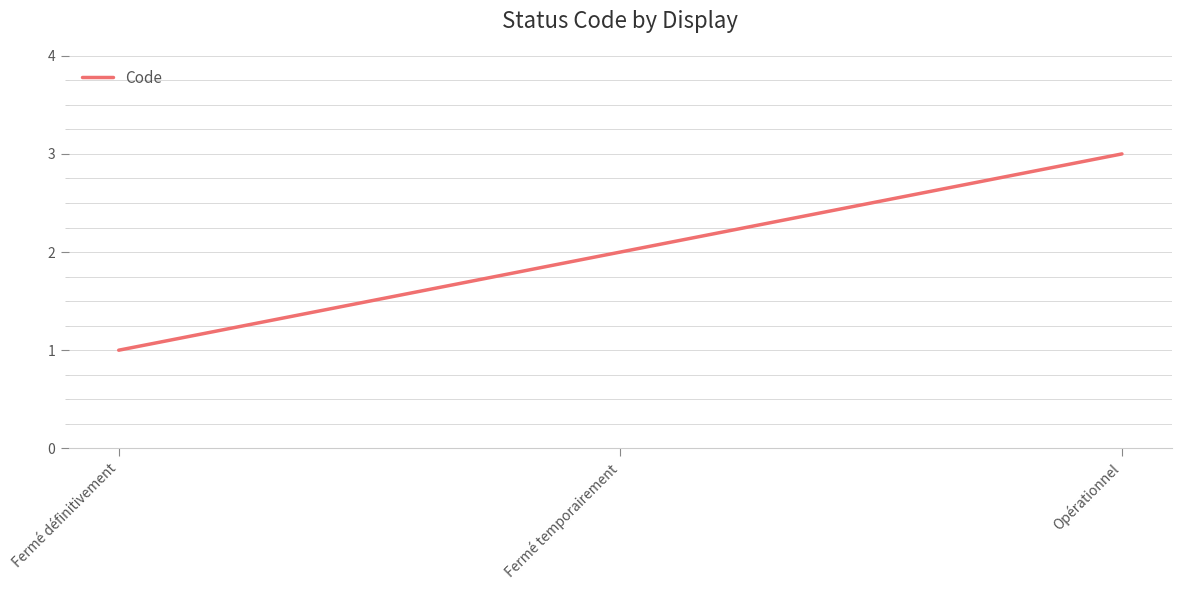

Reading left to right, list all the values displayed in this chart.

Fermé définitivement=1	Fermé temporairement=2	Opérationnel=3